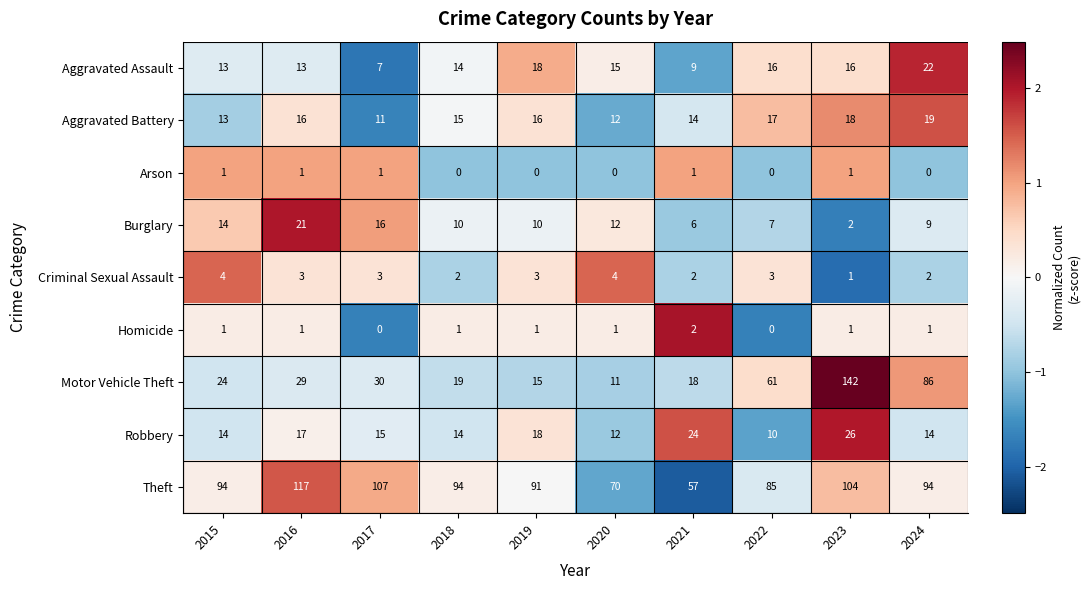

What is the sum of the Robbery values at 2021 and 2017?

39